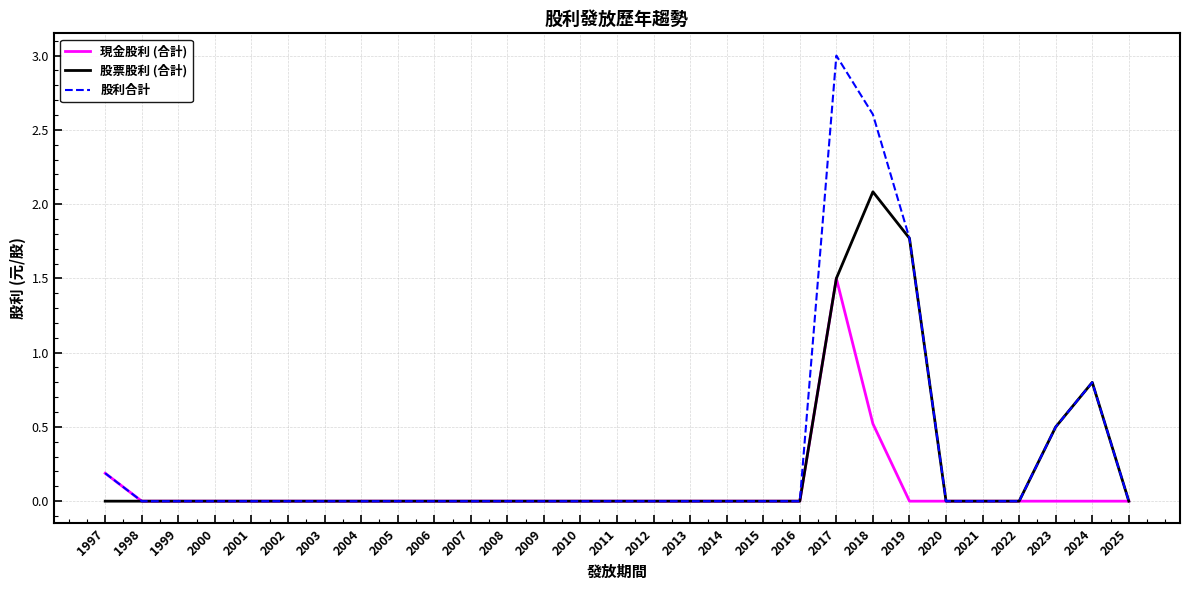

What is the maximum value shown in the chart?

3.0